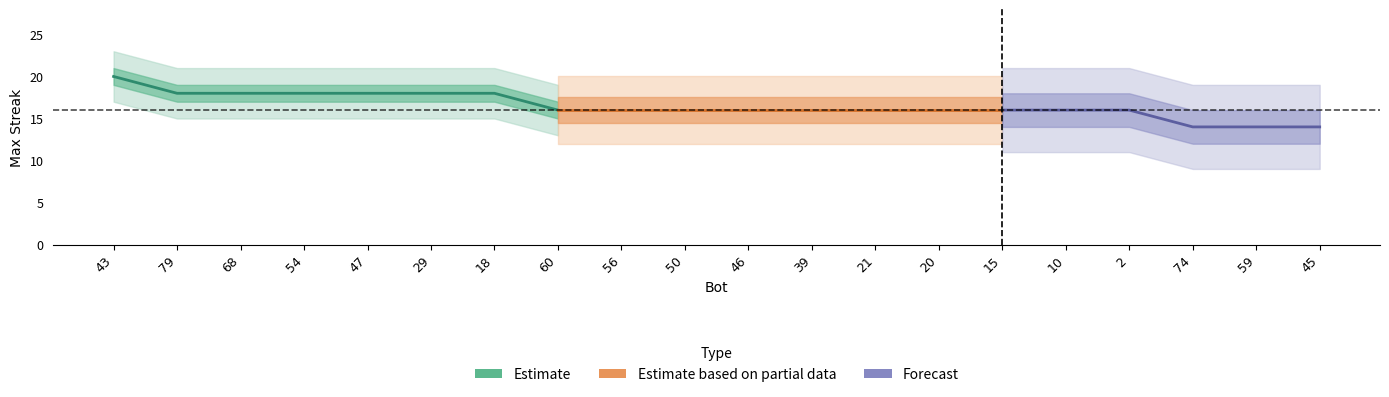

How many lines are shown in the chart?

3